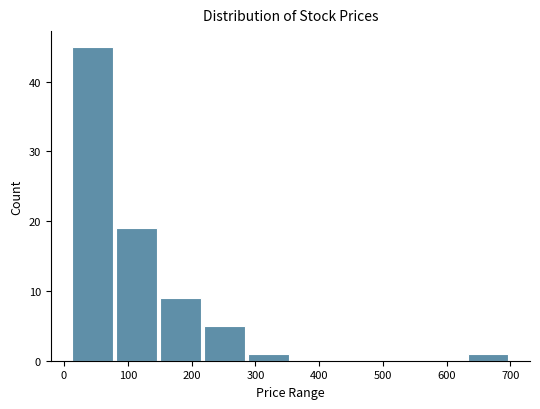

Reading left to right, list every bar in this chart as the range it spans on the x-axis followed by its height. Neither the bar edges nor the heights are printed on the chart, so give them approximately, as read against the axes.

10 to 80: 45
80 to 150: 19
150 to 220: 9
220 to 290: 5
290 to 360: 1
360 to 430: 0
430 to 500: 0
500 to 560: 0
560 to 630: 0
630 to 700: 1